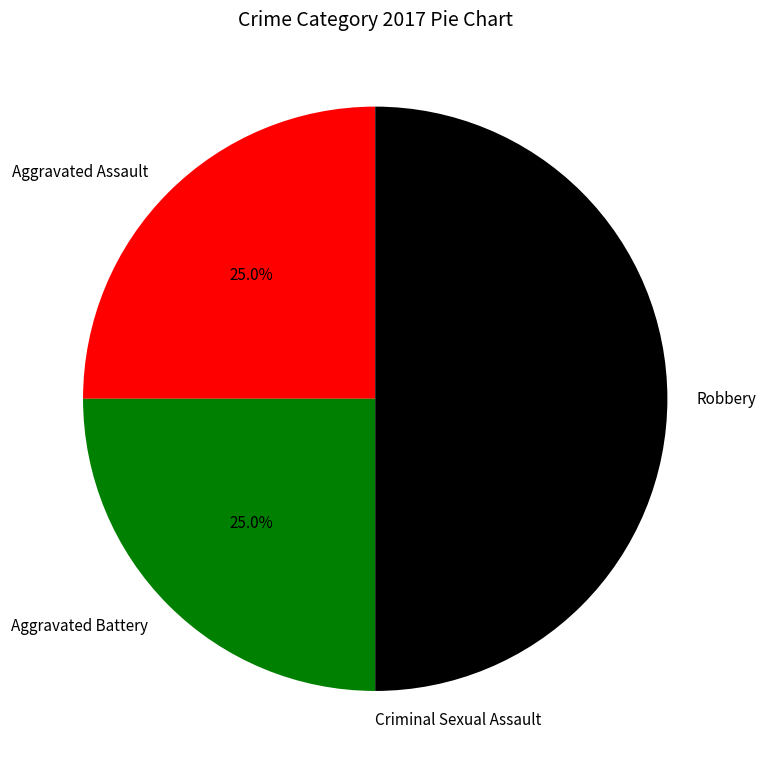

To the nearest percent, what percentage of the pie is Robbery?

50%